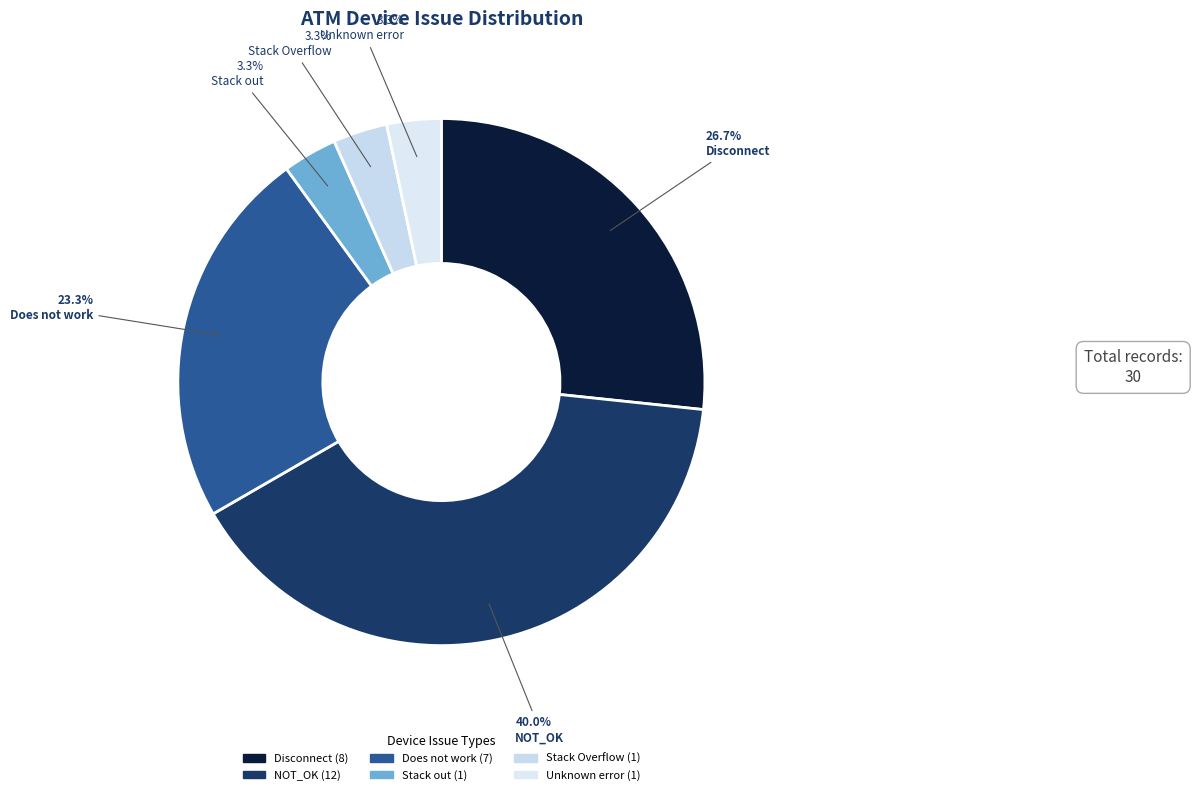

Count the number of slices in the pie.

6